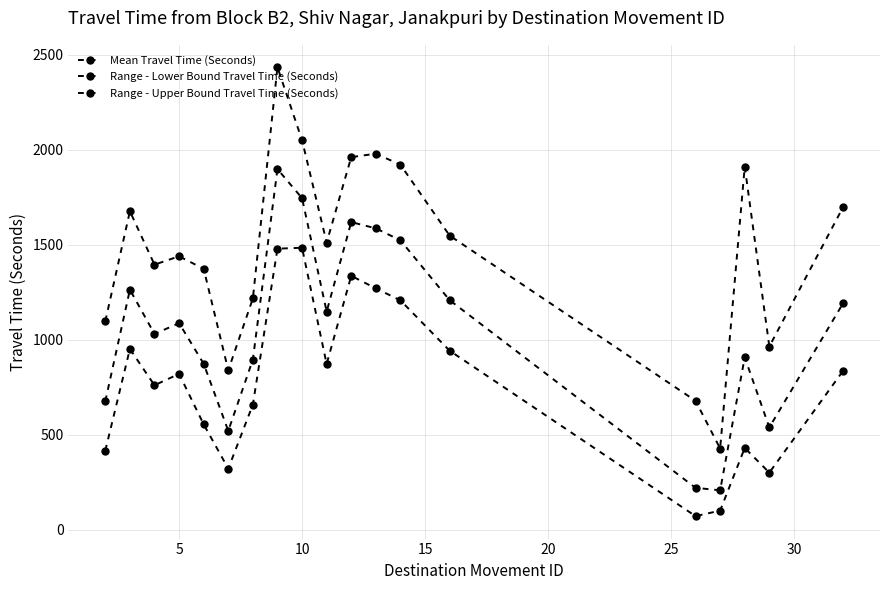

How many data points does each series have?

19